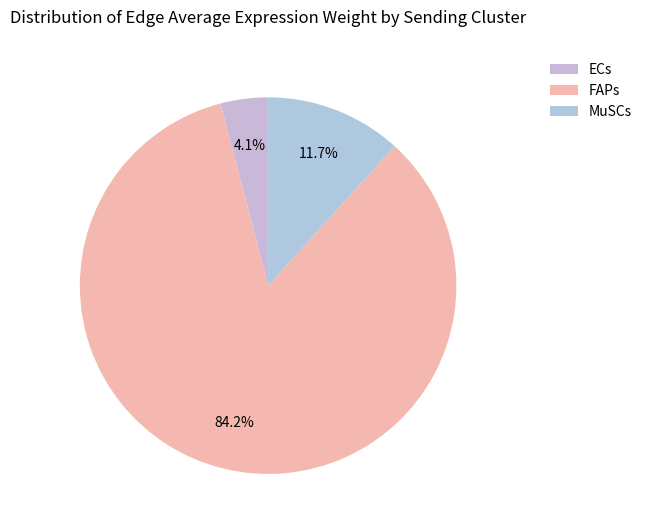

Count the number of slices in the pie.

3